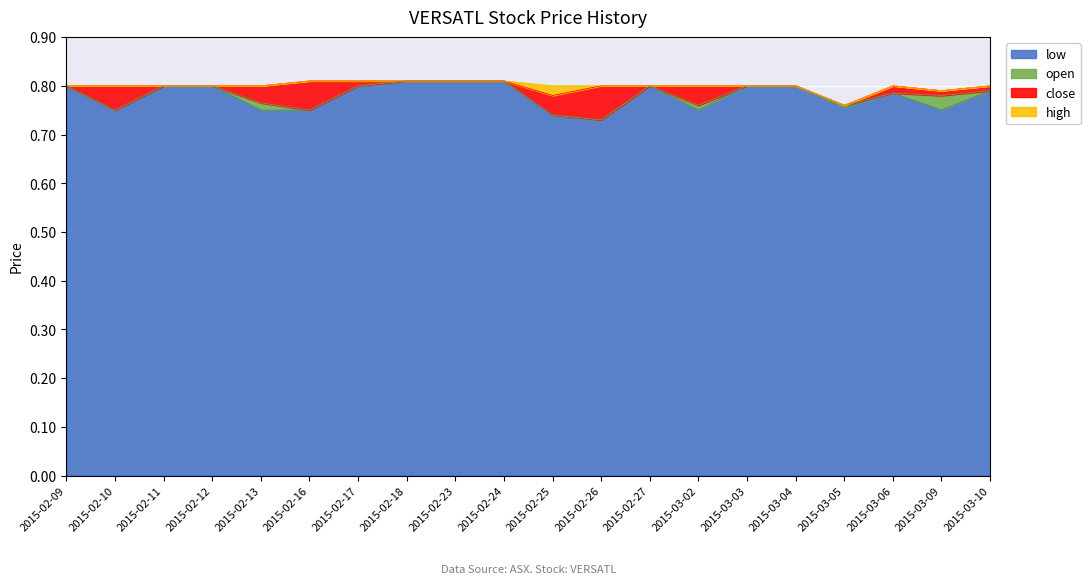

Is it true that low equals 1.2 at 2015-03-06?

False